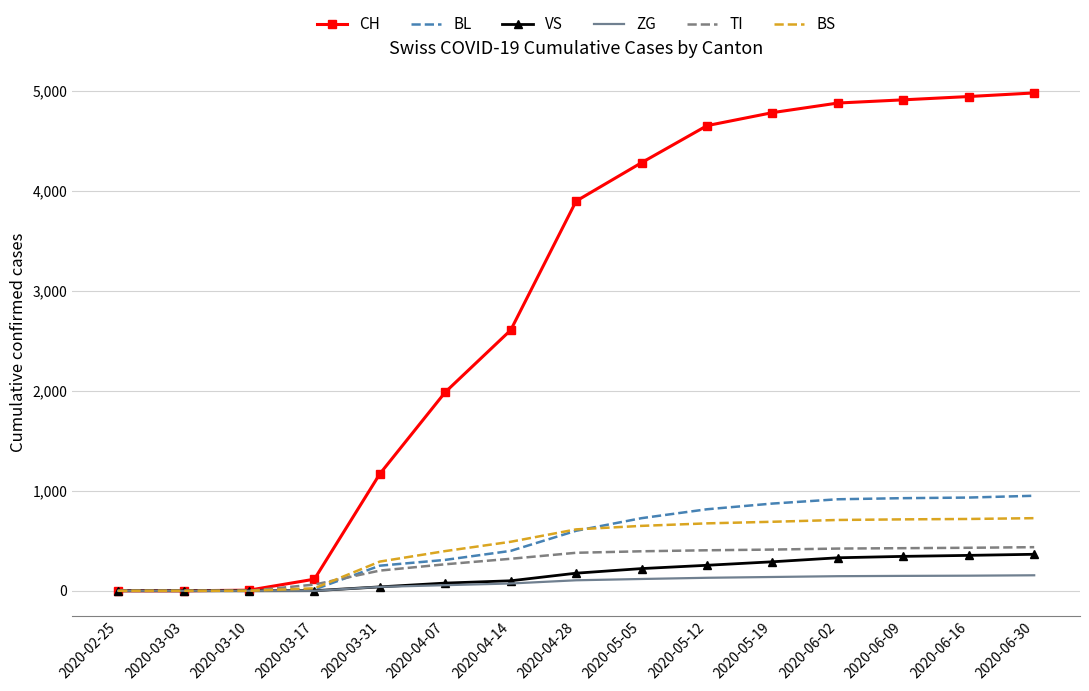

Which series has the largest total across all categories?

CH